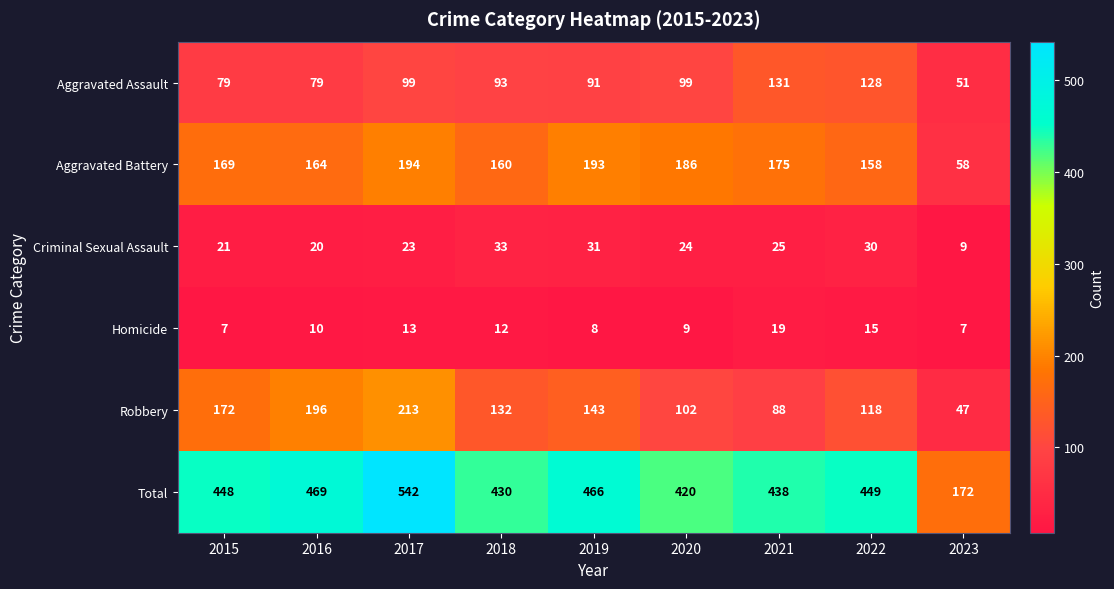

Which series has the widest spread of values?

Total